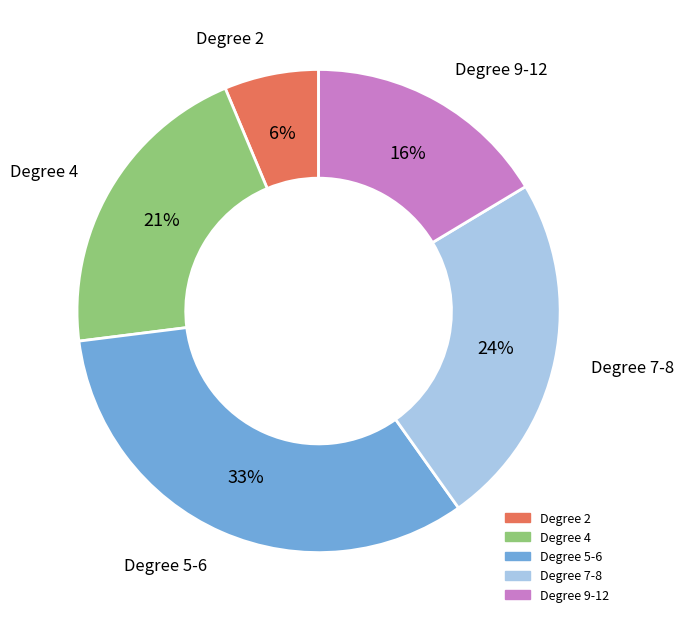

To the nearest percent, what is the average slice percentage?

20%